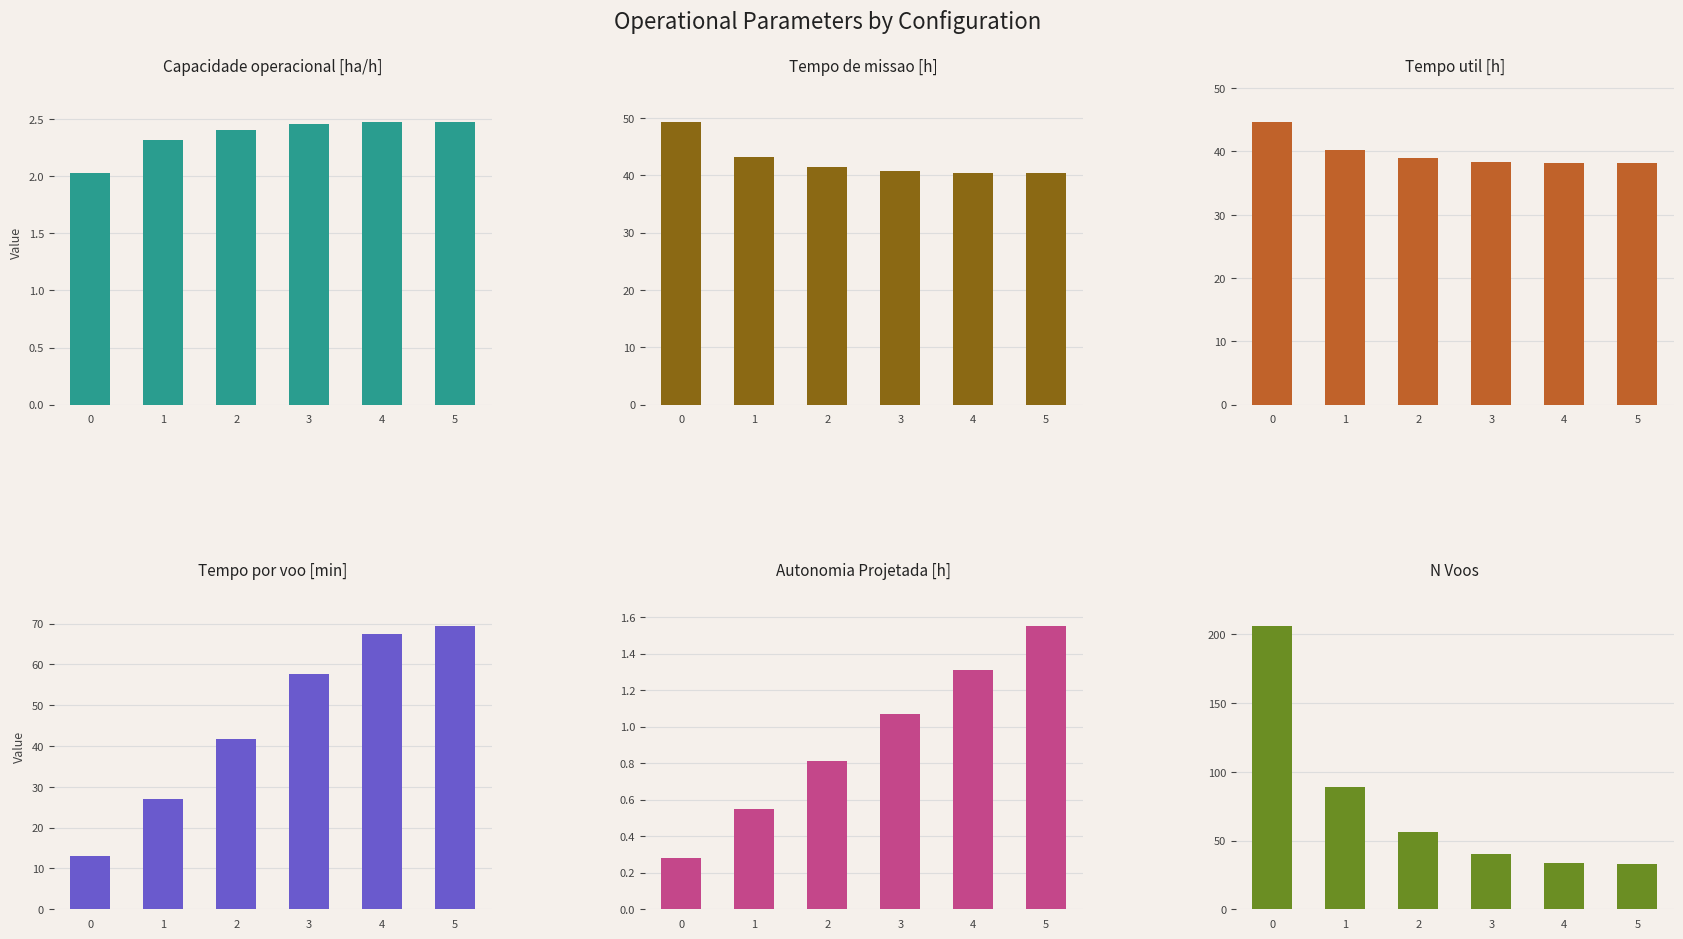

What is the average value of the N Voos series?

76.3